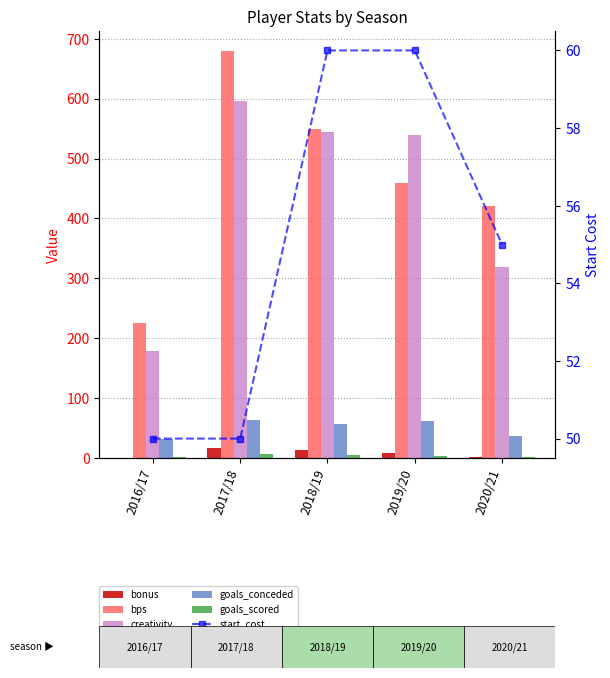

What is the maximum value shown in the chart?

679.0